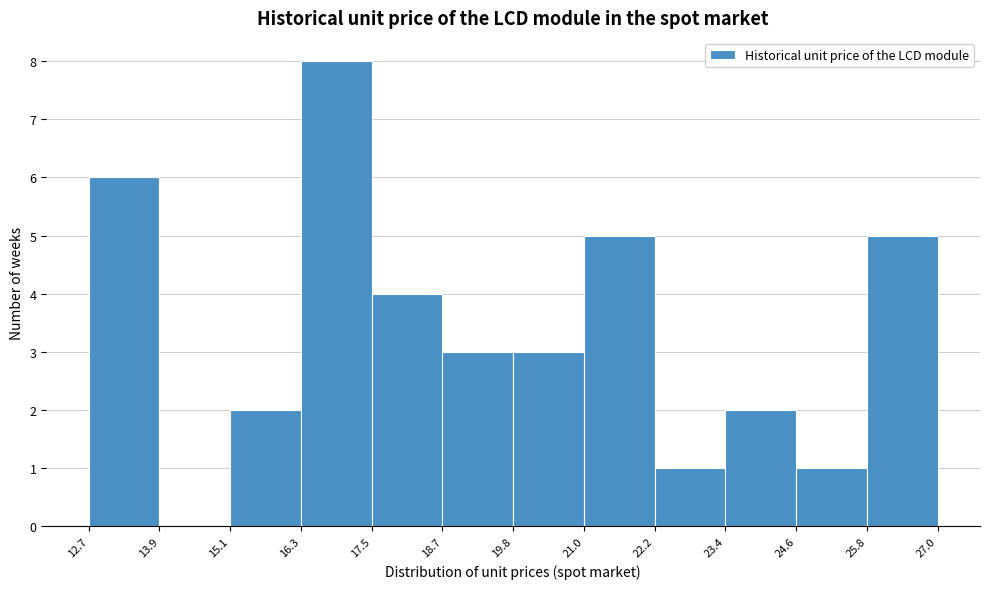

Reading left to right, list every bar in this chart as the range it spans on the x-axis followed by its height. The values are not printed on the chart, so give them approximately, as read against the axis.

12.7 to 13.9: 6
13.9 to 15.1: 0
15.1 to 16.3: 2
16.3 to 17.5: 8
17.5 to 18.7: 4
18.7 to 19.8: 3
19.8 to 21.0: 3
21.0 to 22.2: 5
22.2 to 23.4: 1
23.4 to 24.6: 2
24.6 to 25.8: 1
25.8 to 27.0: 5